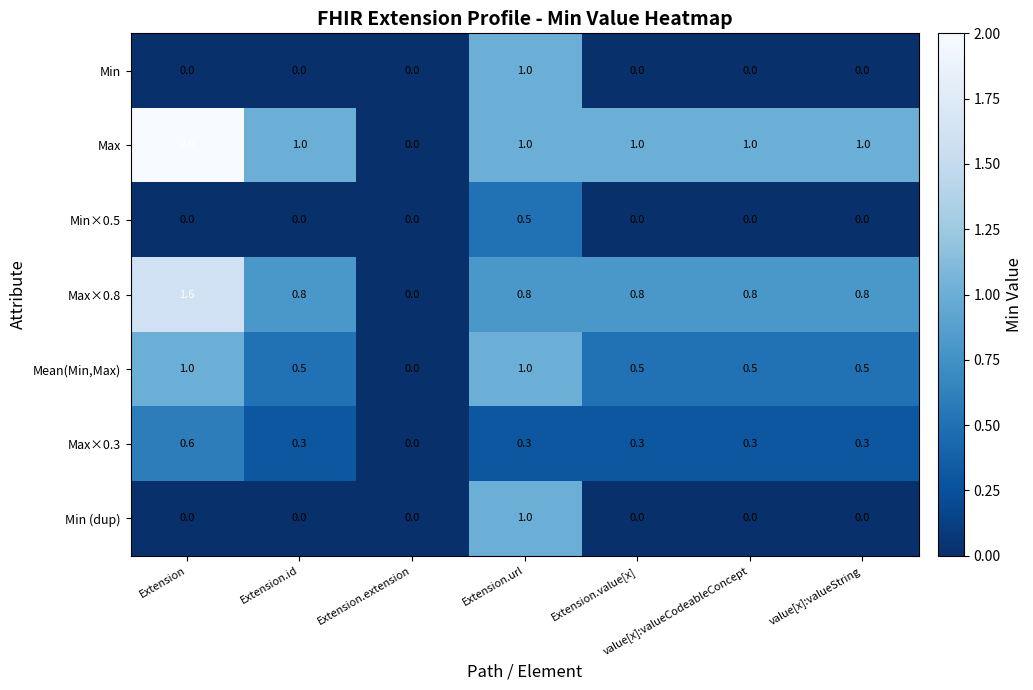

The Min series shows 0.0 at Extension. True or false?

True